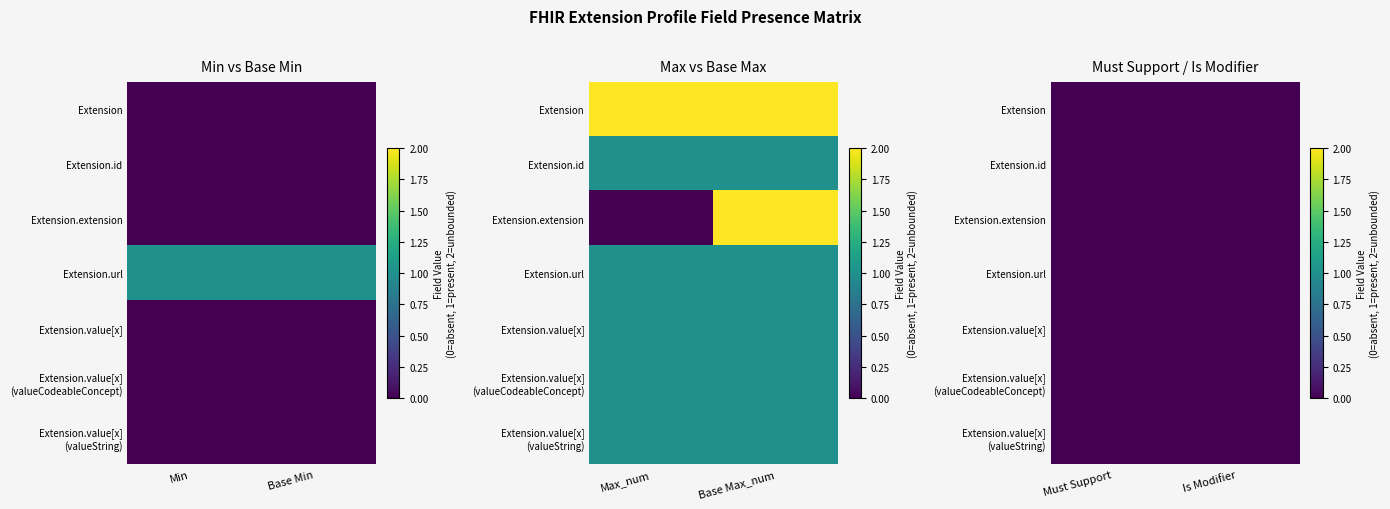

Which series has the largest total across all categories?

Extension.url